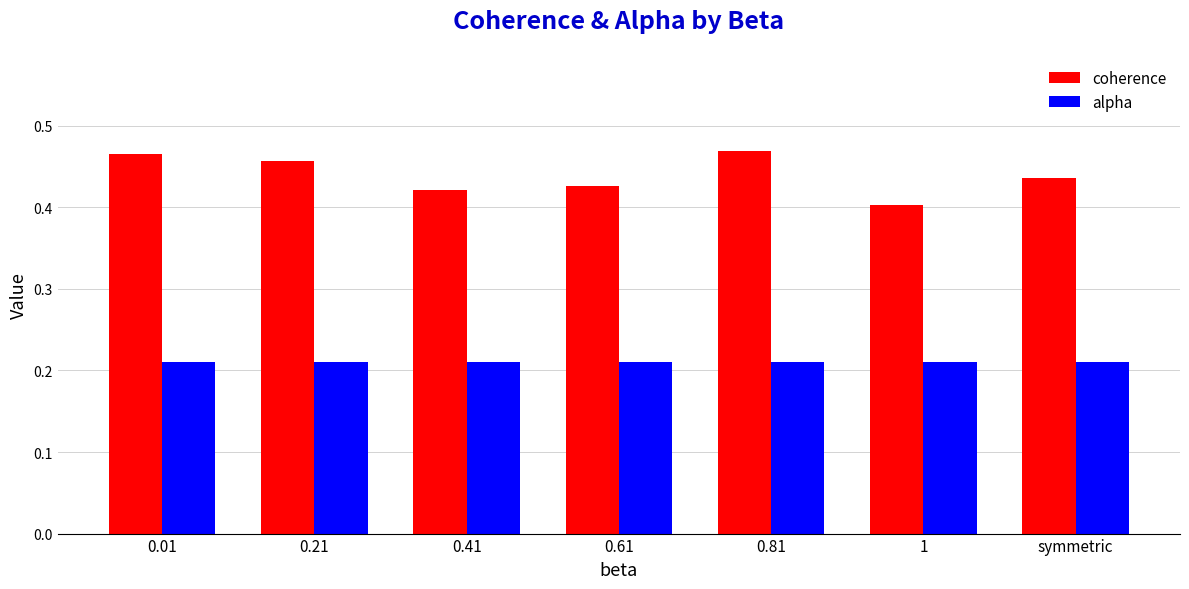

Rank the series by their average value, from lowest to highest.

alpha, coherence